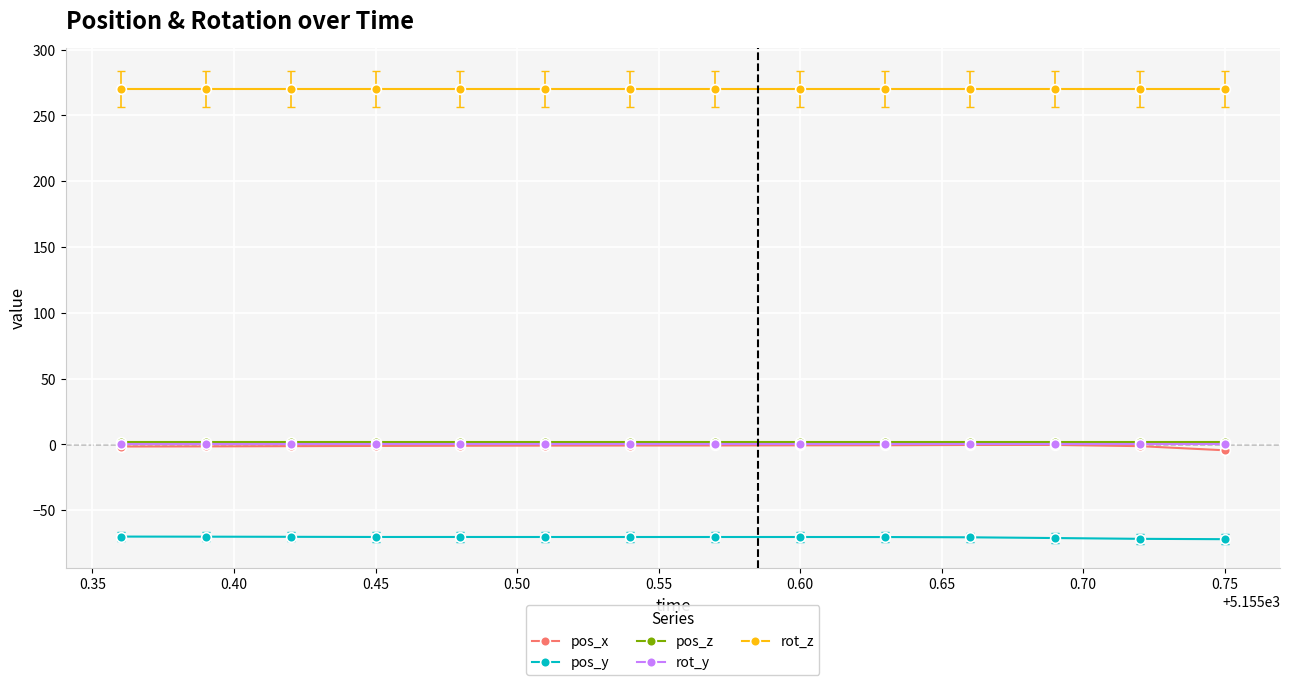

What is the lowest value of the rot_z series?

270.0